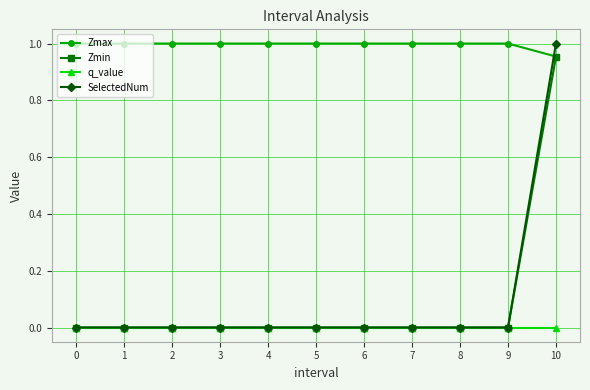

How many distinct data groups are displayed?

4